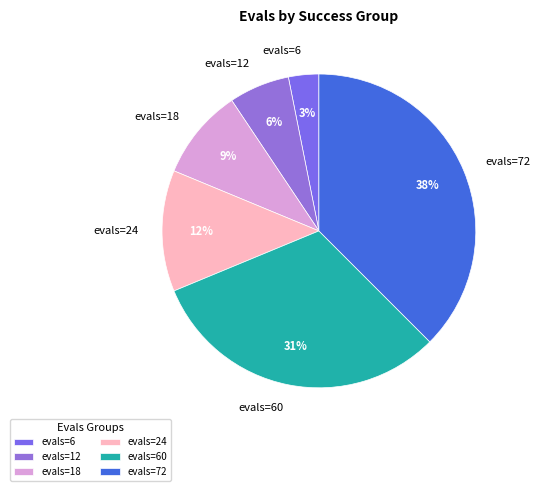

To the nearest percent, what is the combined percentage of evals=60 and evals=6?

34%